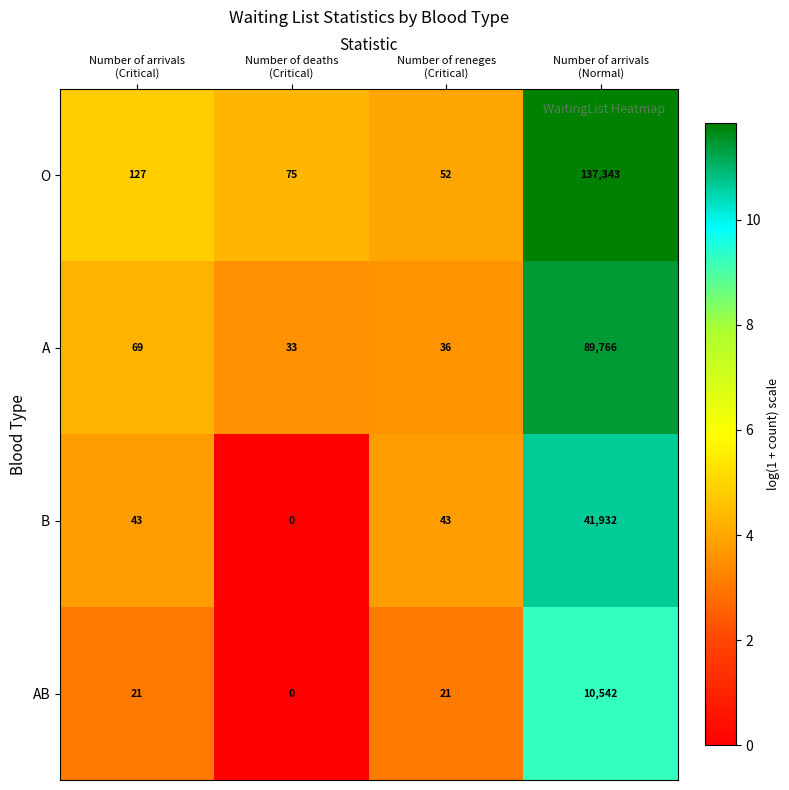

Rank the series by their maximum value, from lowest to highest.

AB, B, A, O